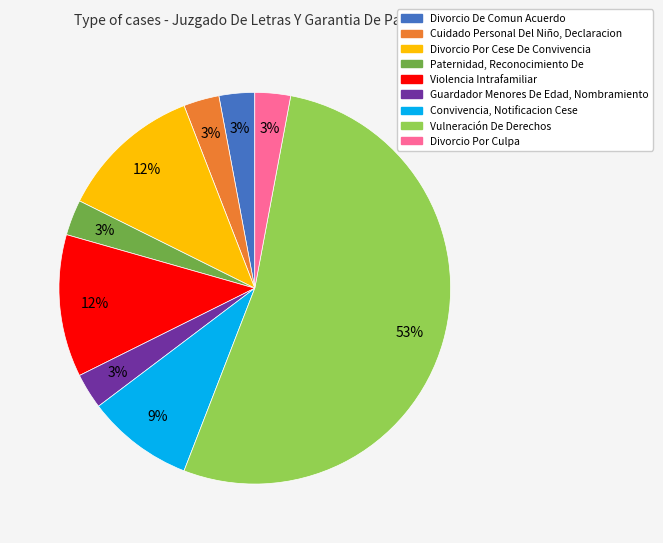

True or false: Divorcio Por Culpa accounts for 3% of the total.

True